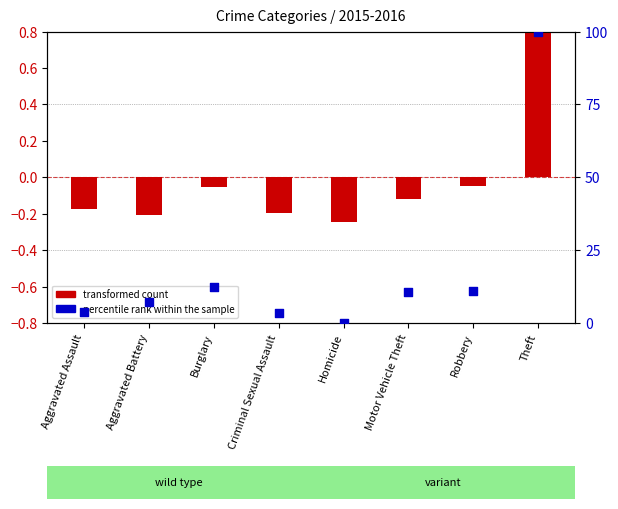

What is the total value across all series at Homicide?

-0.2